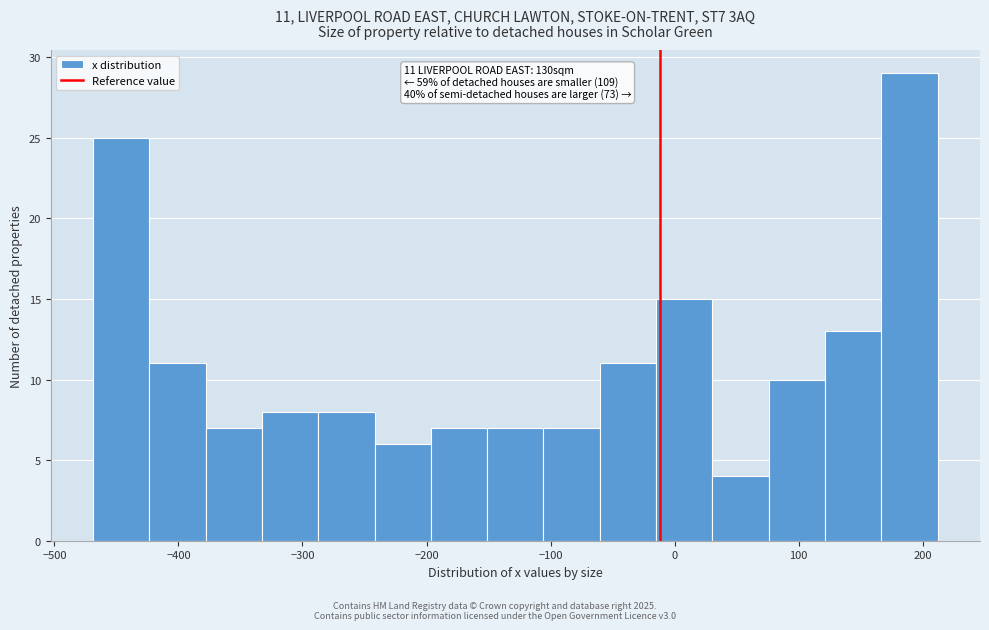

Which range on the x-axis has the tallest bar?

170 to 210